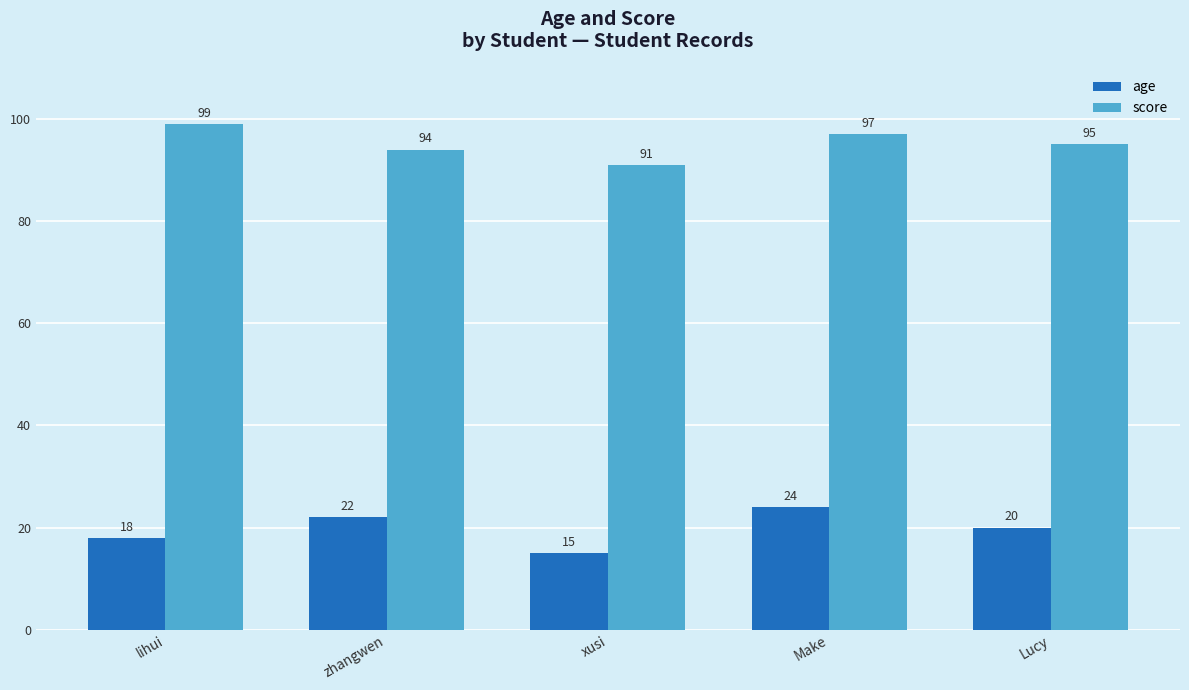

Which series has the largest range (max minus min)?

age